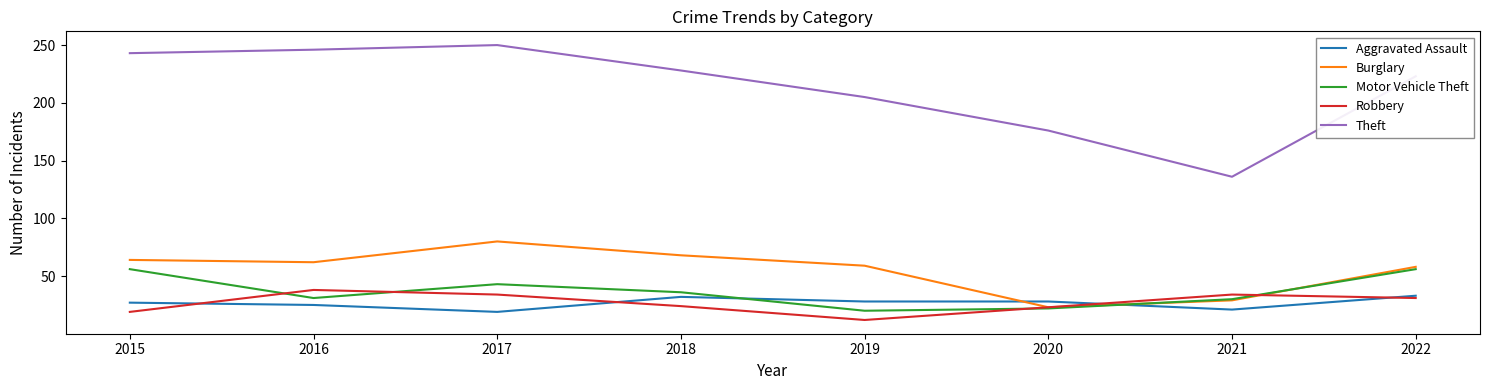

Is the value of Theft at 2018 greater than the value of Robbery at 2022?

Yes